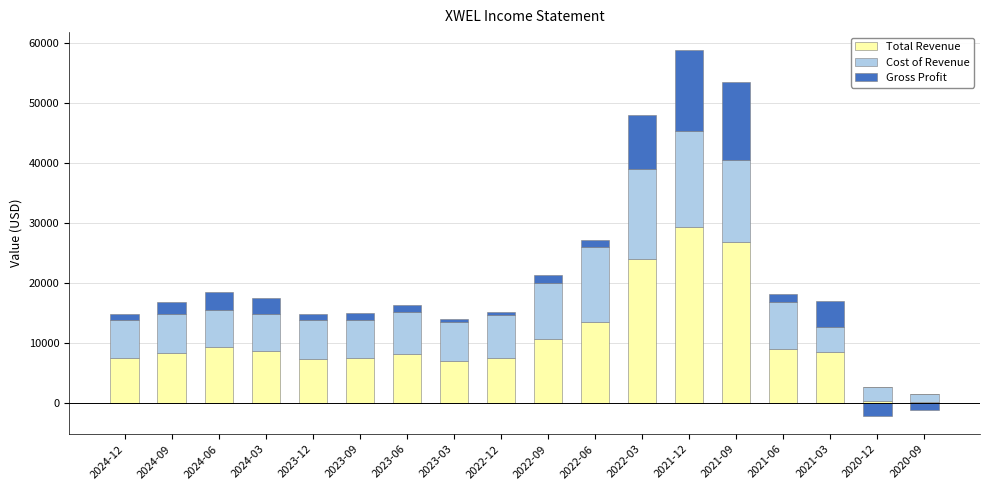

What position from the left is 2023-06?

7